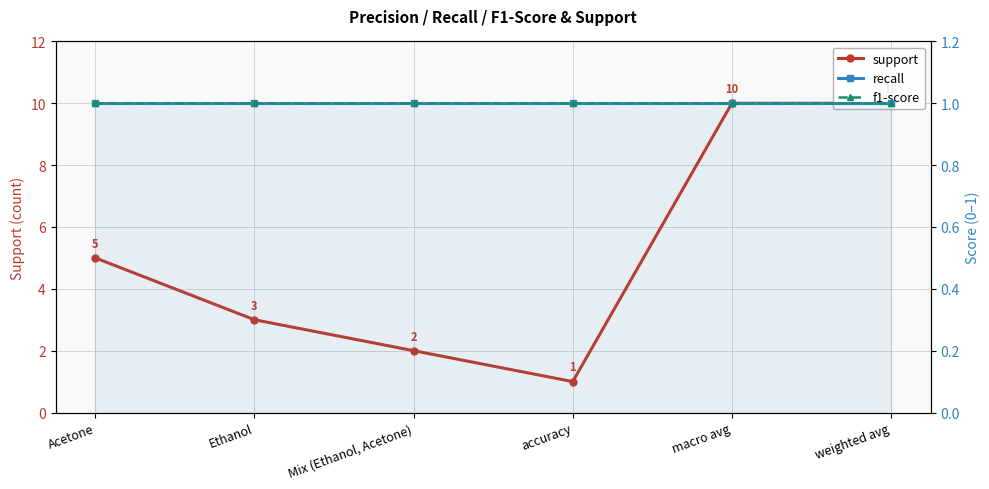

Between weighted avg and accuracy, which is larger?

weighted avg